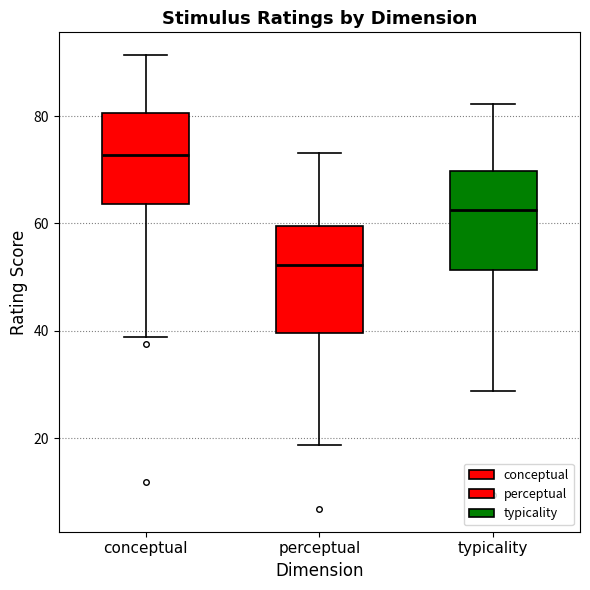

Where does the median line of the box for perceptual sit on the y-axis? The values are not printed on the chart, so give them approximately, as read against the axis.

52